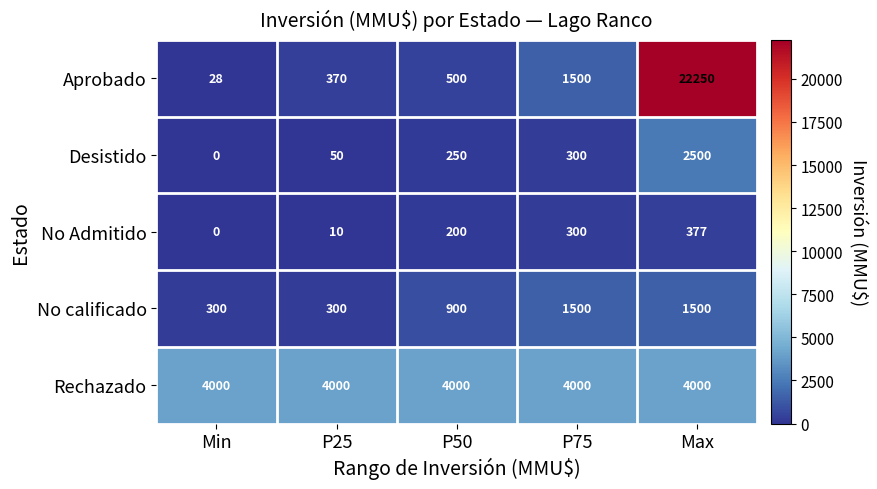

Rank the series by their maximum value, from highest to lowest.

Aprobado, Rechazado, Desistido, No calificado, No Admitido